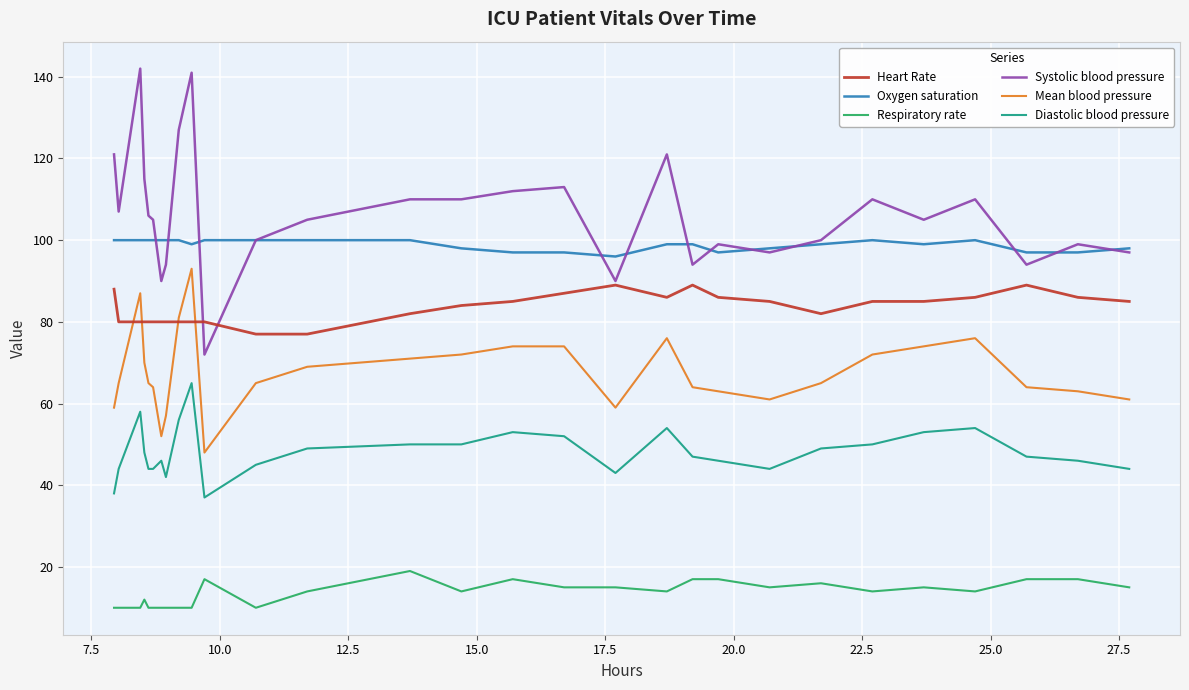

Which series has the largest range (max minus min)?

Systolic blood pressure